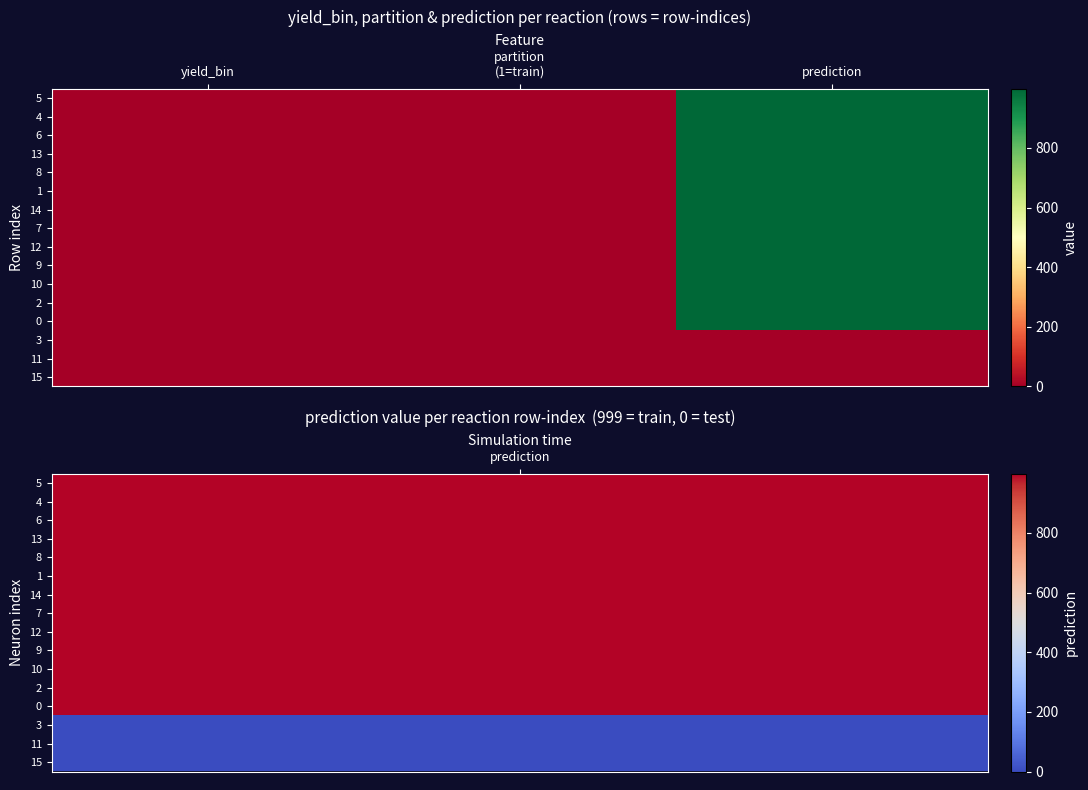

Reading left to right, list all the values displayed in this chart.

5: yield_bin=1	partition
(1=train)=1	prediction=999
4: yield_bin=0	partition
(1=train)=1	prediction=999
6: yield_bin=1	partition
(1=train)=1	prediction=999
13: yield_bin=1	partition
(1=train)=1	prediction=999
8: yield_bin=0	partition
(1=train)=1	prediction=999
1: yield_bin=0	partition
(1=train)=1	prediction=999
14: yield_bin=0	partition
(1=train)=1	prediction=999
7: yield_bin=1	partition
(1=train)=1	prediction=999
12: yield_bin=1	partition
(1=train)=1	prediction=999
9: yield_bin=0	partition
(1=train)=1	prediction=999
10: yield_bin=1	partition
(1=train)=1	prediction=999
2: yield_bin=0	partition
(1=train)=1	prediction=999
0: yield_bin=0	partition
(1=train)=1	prediction=999
3: yield_bin=0	partition
(1=train)=0	prediction=0
11: yield_bin=1	partition
(1=train)=0	prediction=0
15: yield_bin=1	partition
(1=train)=0	prediction=0